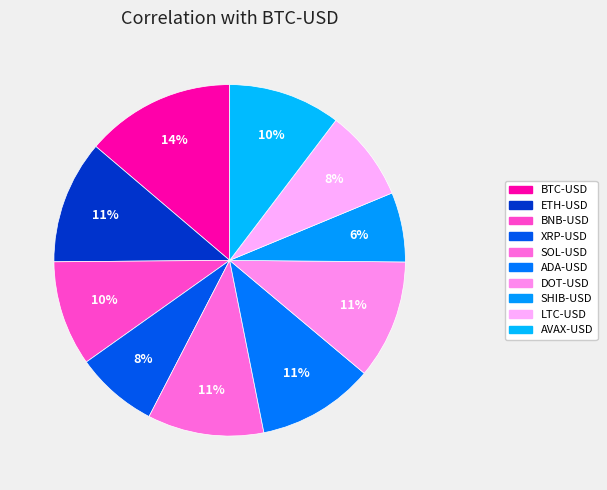

Count the number of slices in the pie.

10